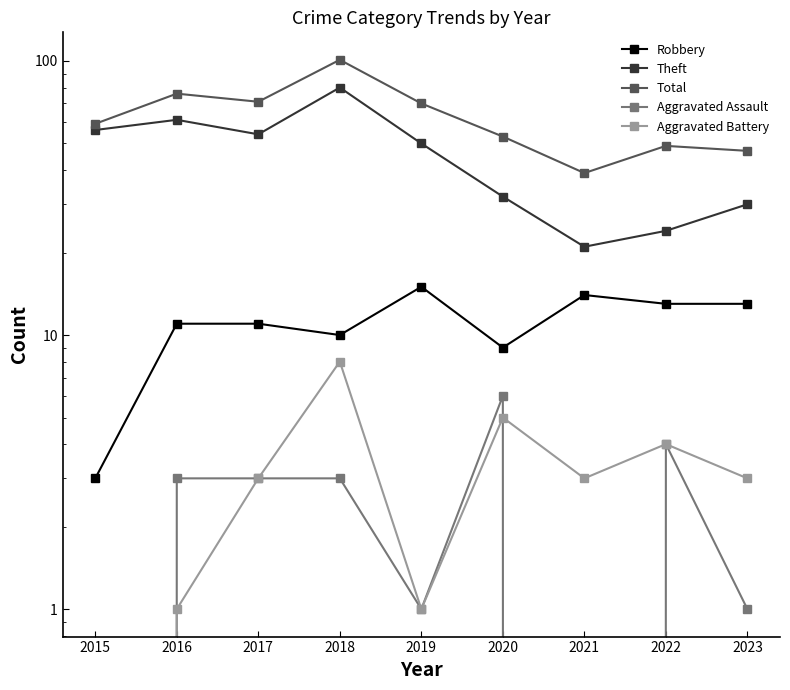

What is the difference between the highest and lowest values at 2020?

48